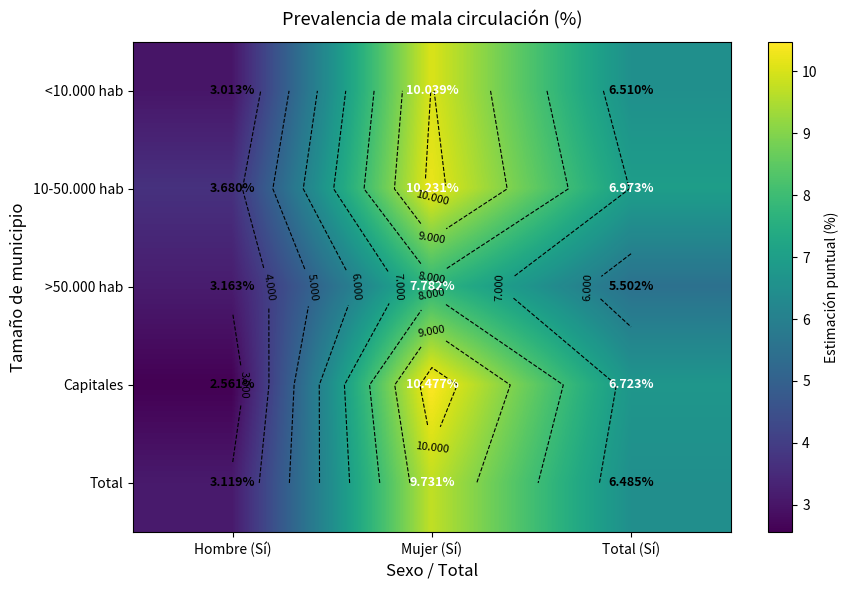

Which has a higher value, Mujer (Sí) or Hombre (Sí)?

Mujer (Sí)